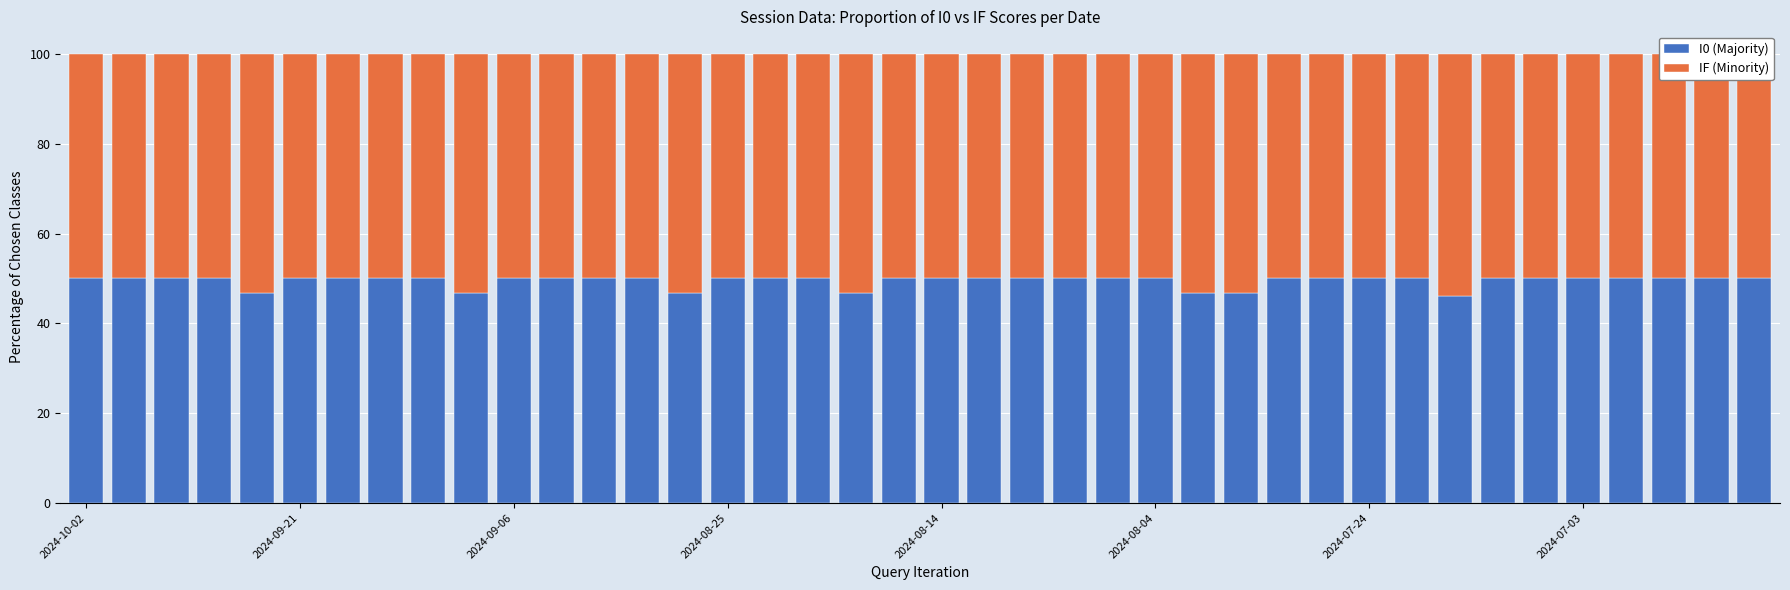

What is the difference between the maximum and second lowest values in the I0 (Majority) series?

3.3